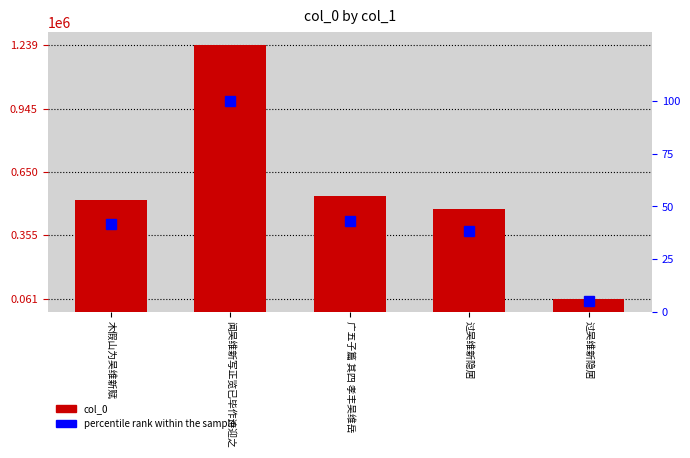

Which series has the widest spread of values?

col_0